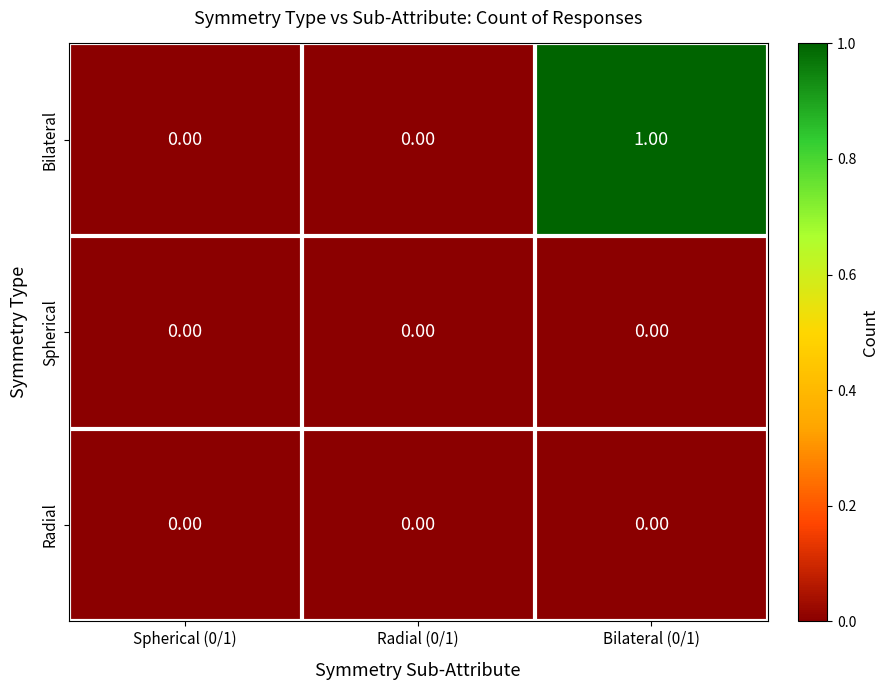

At which category is the sum across all series the highest?

Bilateral (0/1)